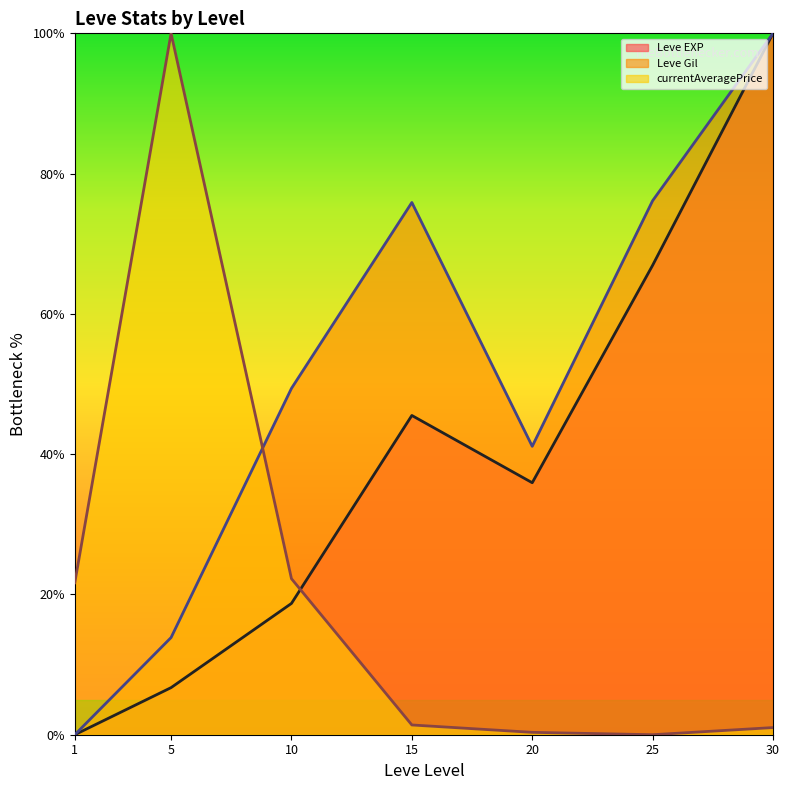

Between which two adjacent categories do Leve EXP (line) and currentAveragePrice (line) first intersect?

10 and 15